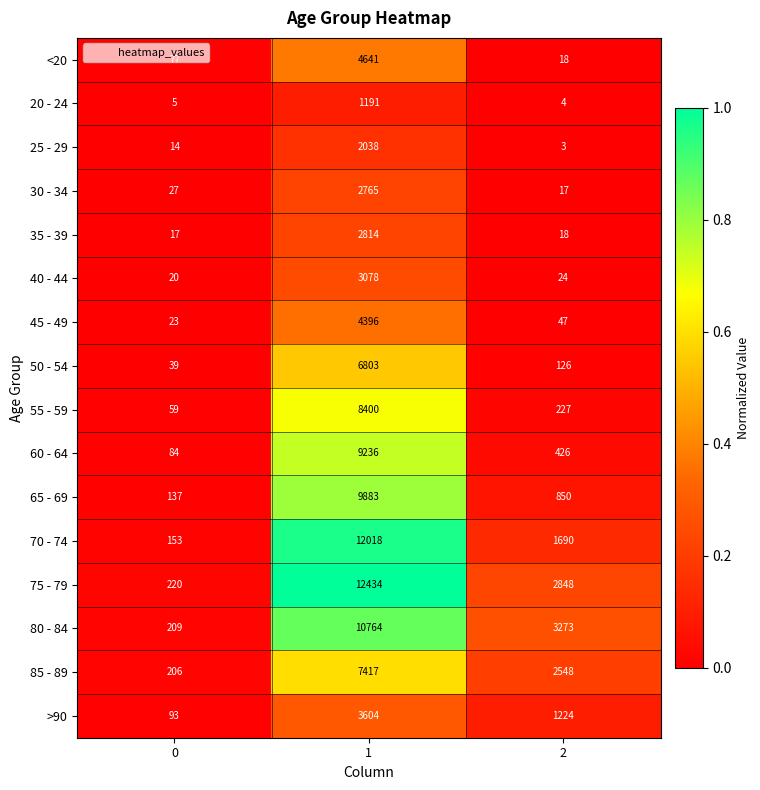

What is the total value across all series at 2?

13343